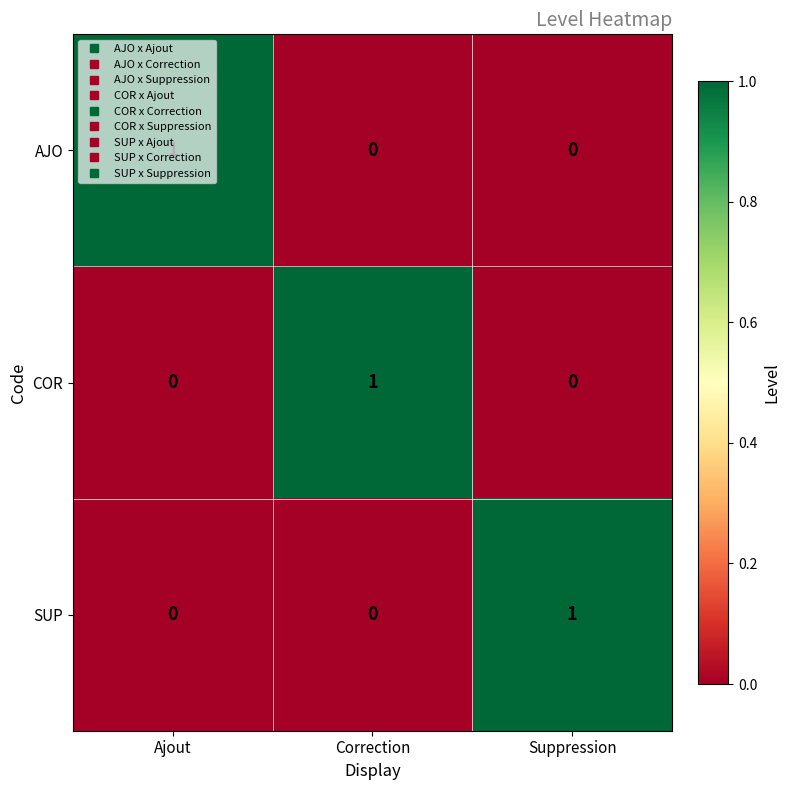

Count the COR values in the range 0 to 1.

3